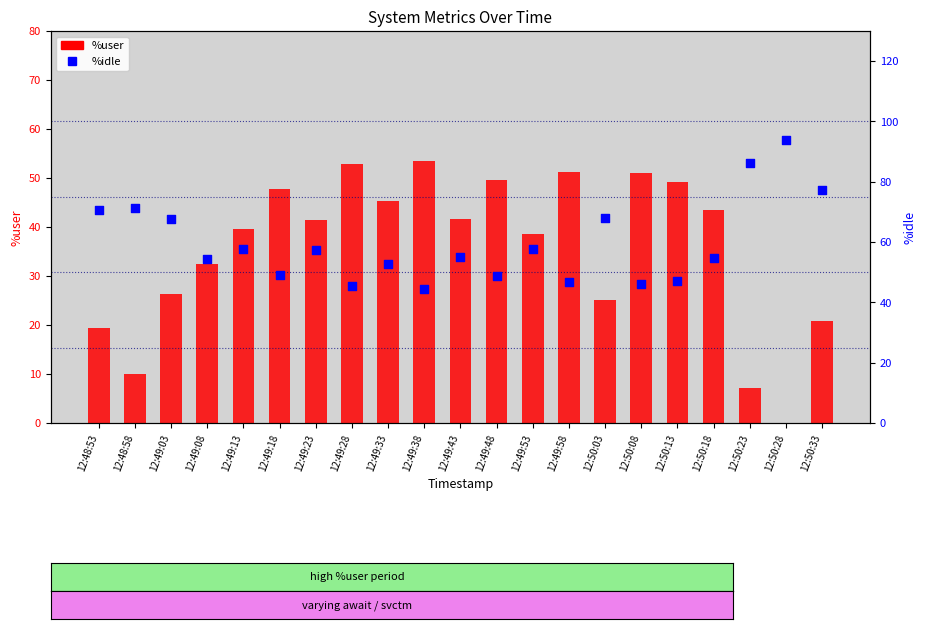

At which category is the sum across all series the highest?

12:49:23